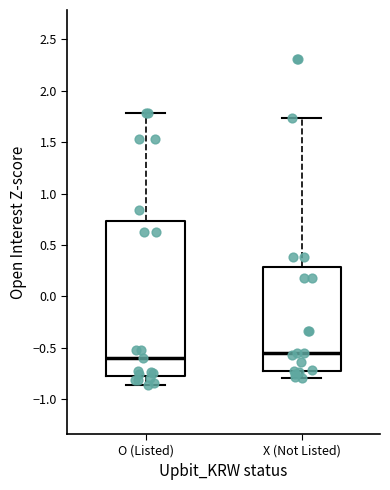

Where is the upper edge of the box for X (Not Listed) on the y-axis? The values are not printed on the chart, so give them approximately, as read against the axis.

0.30